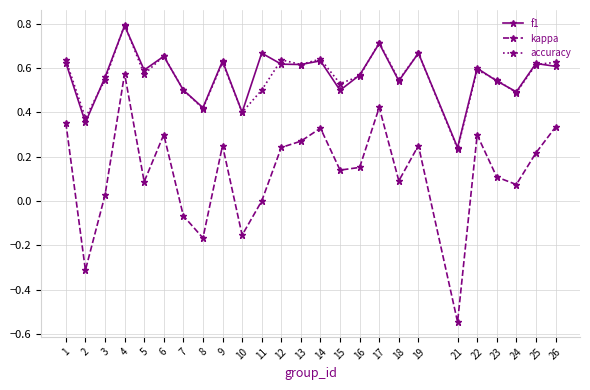

True or false: accuracy has more than 0 interior local peaks.

True